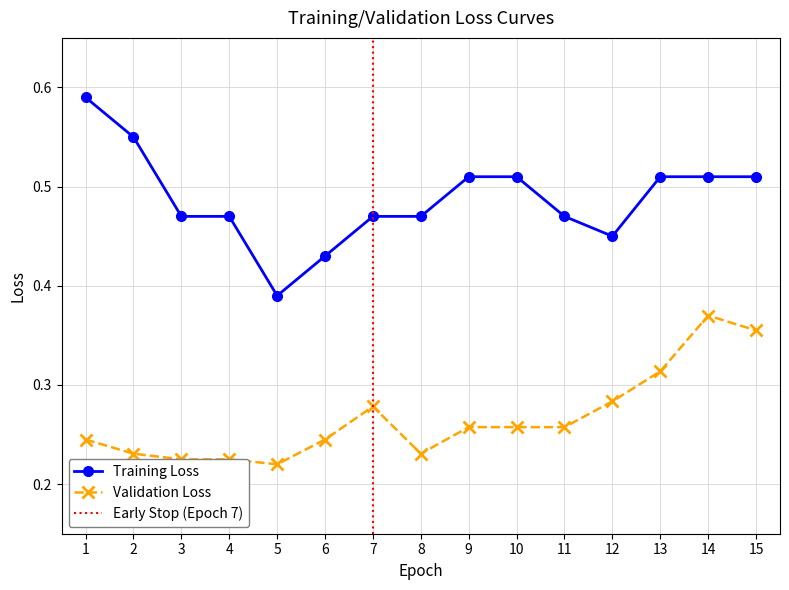

Which category has the highest value in the Validation Loss series?

14